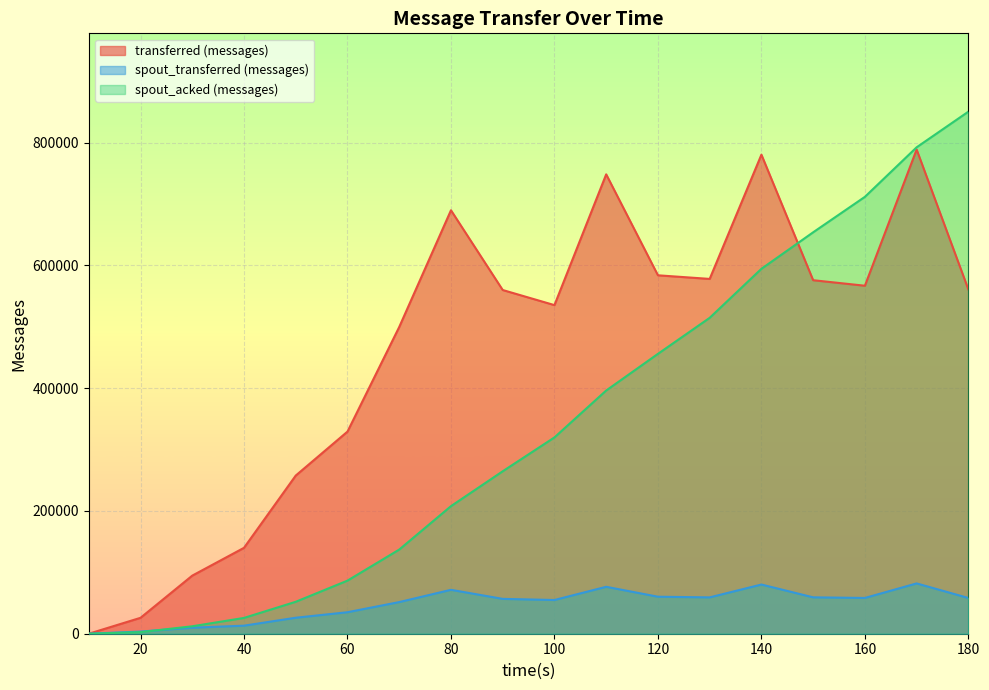

Is it true that spout_transferred (messages) equals 56760 at 90?

True